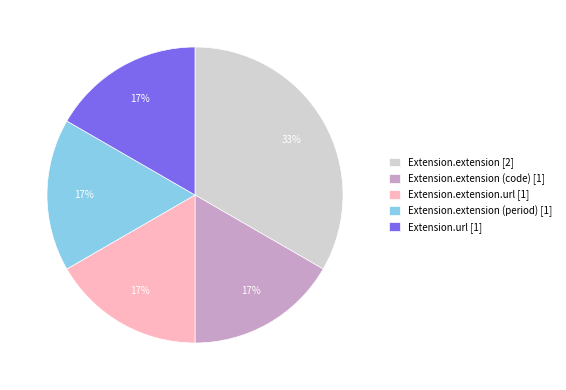

Does any single category account for the majority?

No